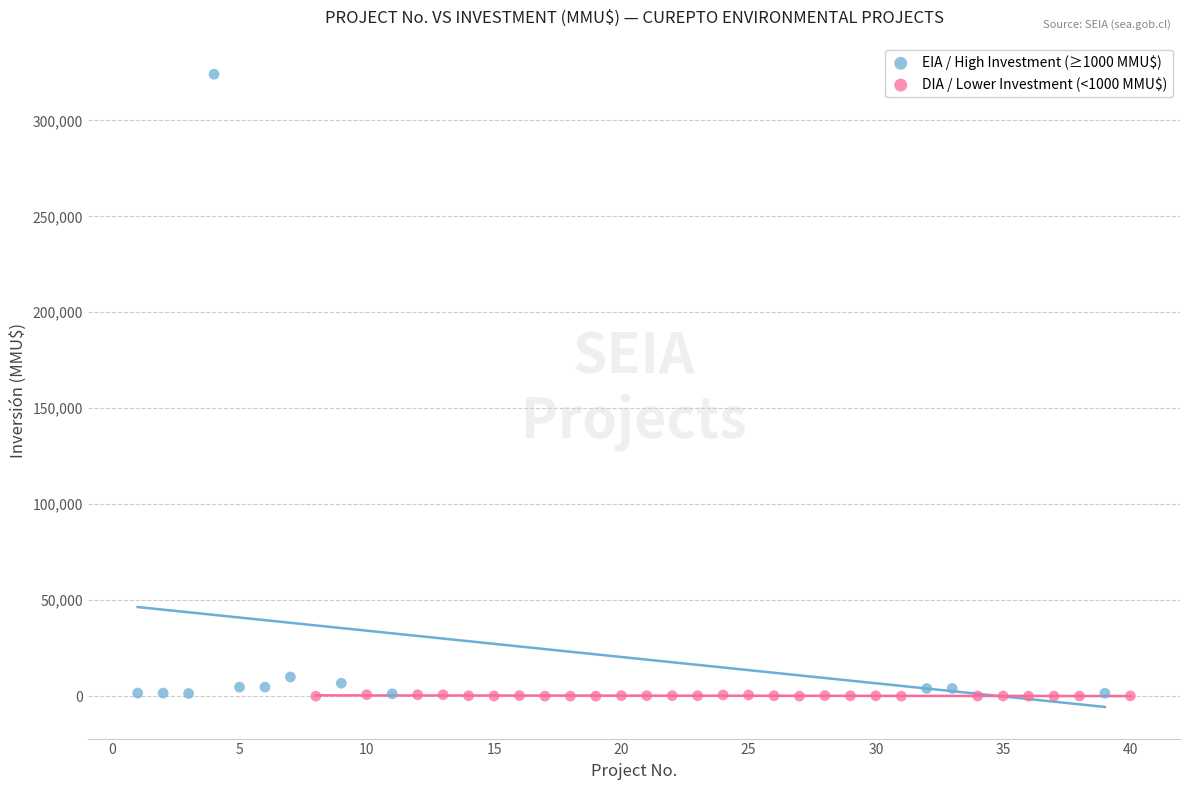

Which series contains the highest Y value?

EIA / High Investment (≥1000 MMU$)